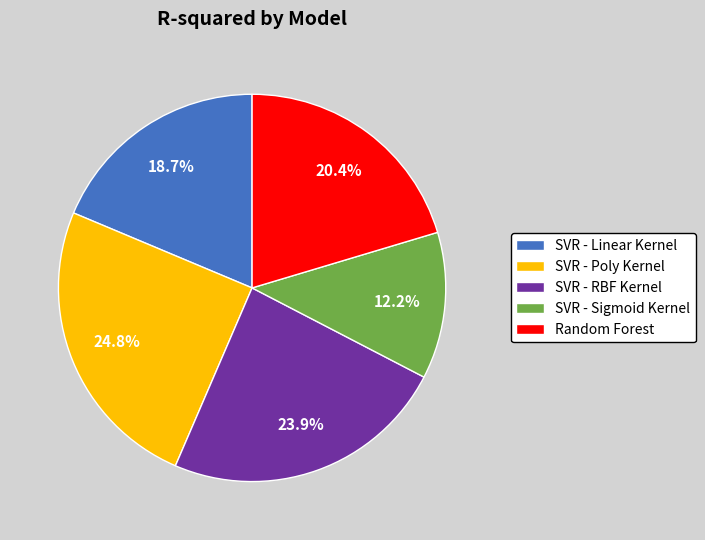

Does Random Forest represent more than half of the total?

No